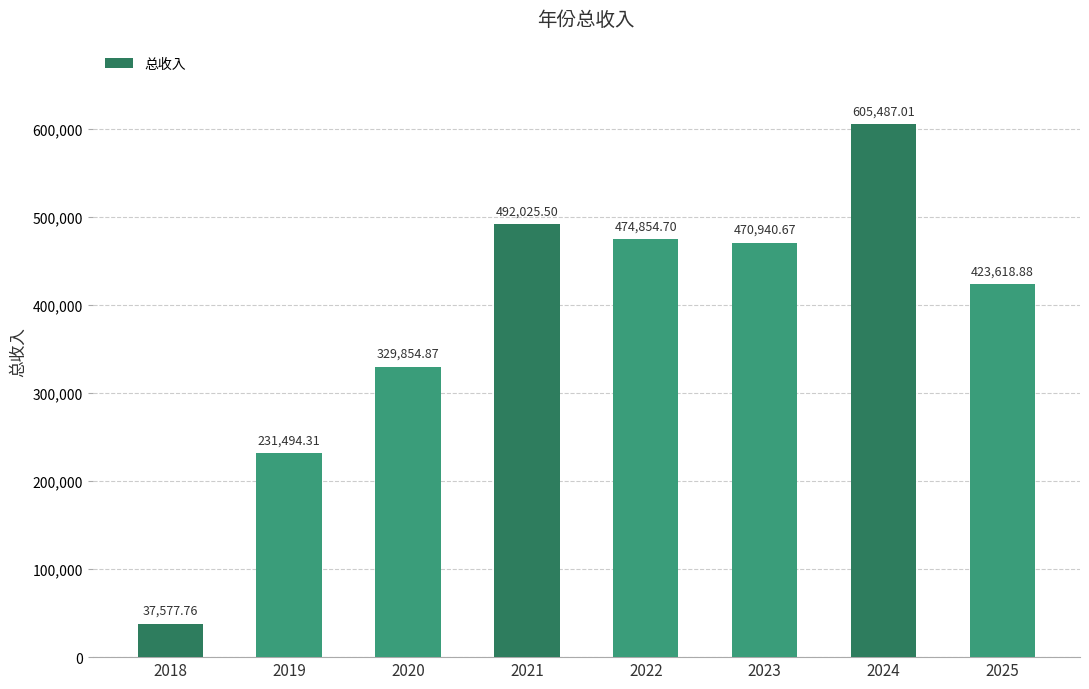

What is the average value?

383231.7